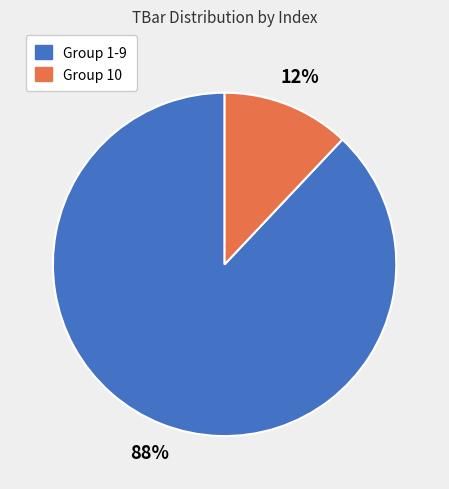

Is there a majority slice in this chart?

Yes